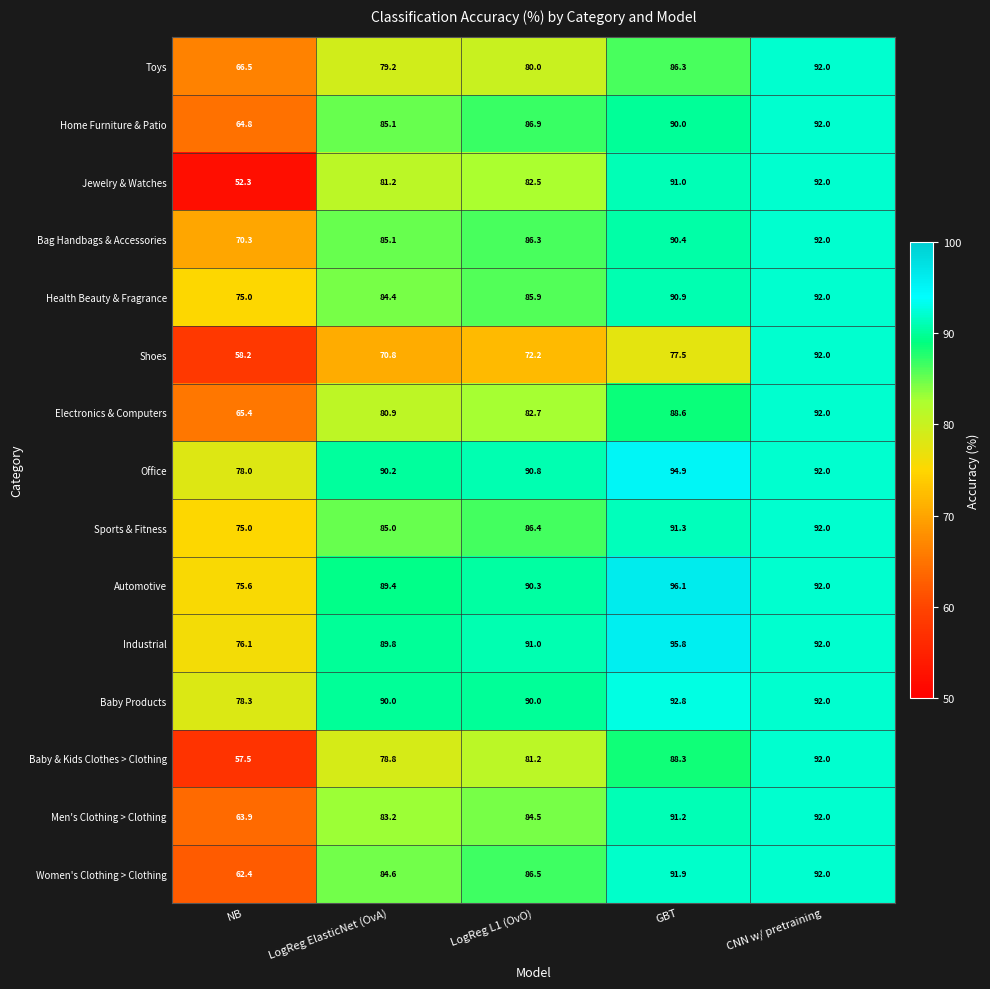

Is it true that Baby Products equals 90.0 at LogReg L1 (OvO)?

True